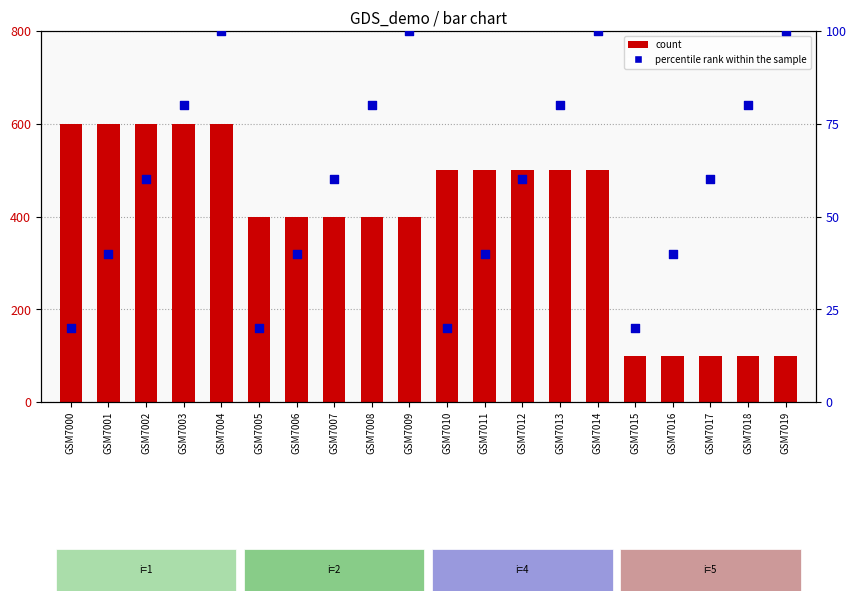

Which series reaches the minimum Y coordinate?

percentile rank within the sample